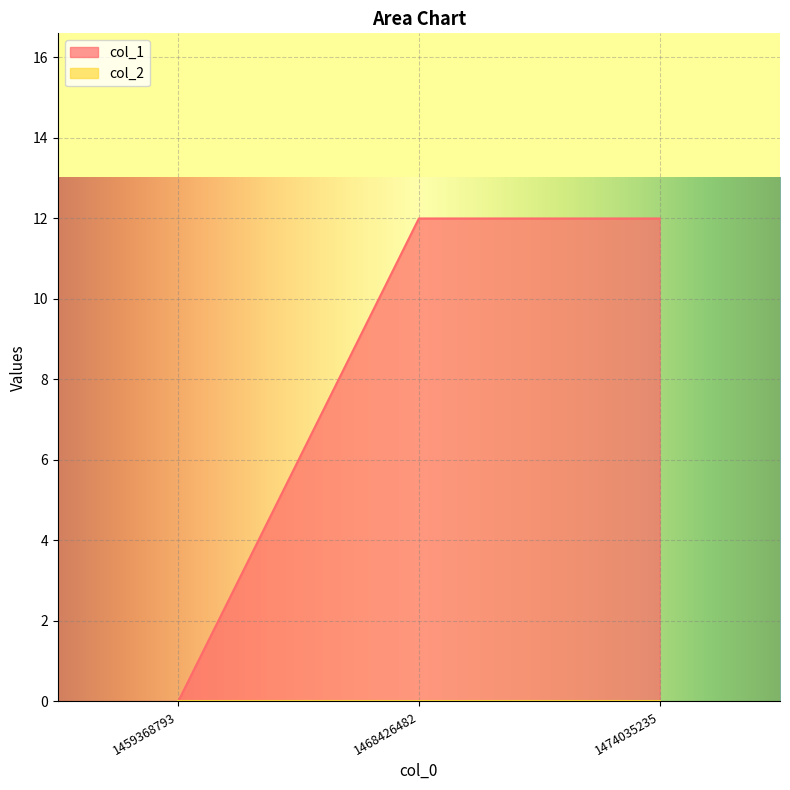

What is the value of the 2nd point from the left?

12